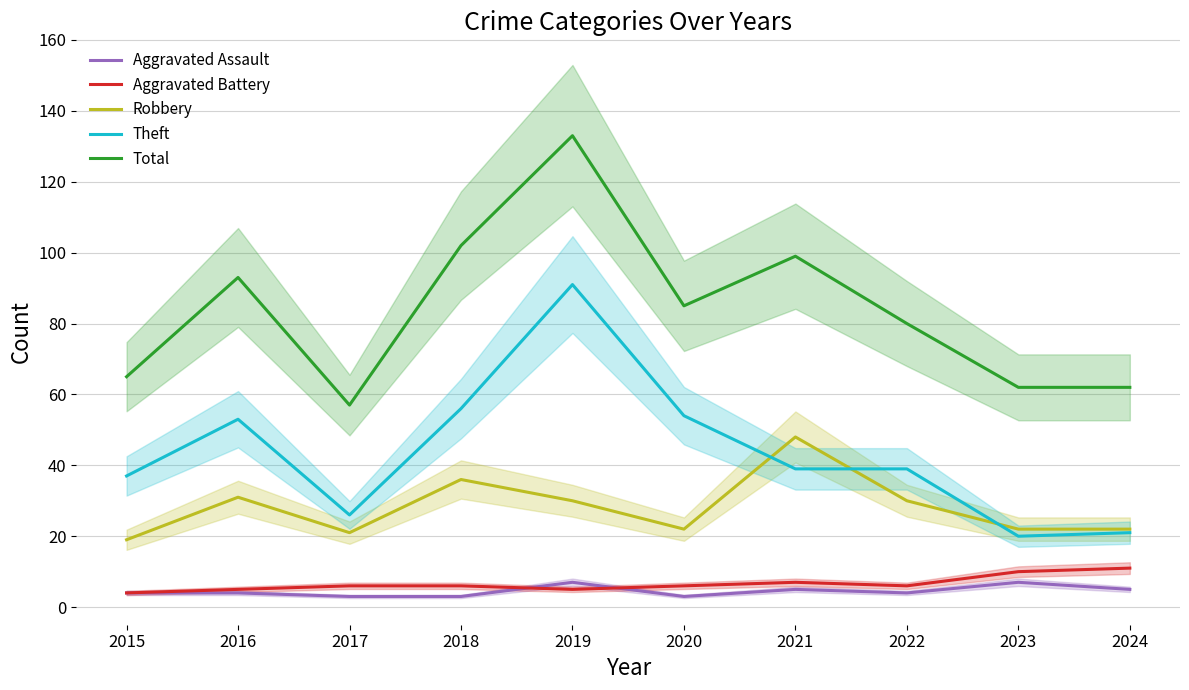

After their last crossing, which series has the higher values: Theft or Robbery?

Robbery